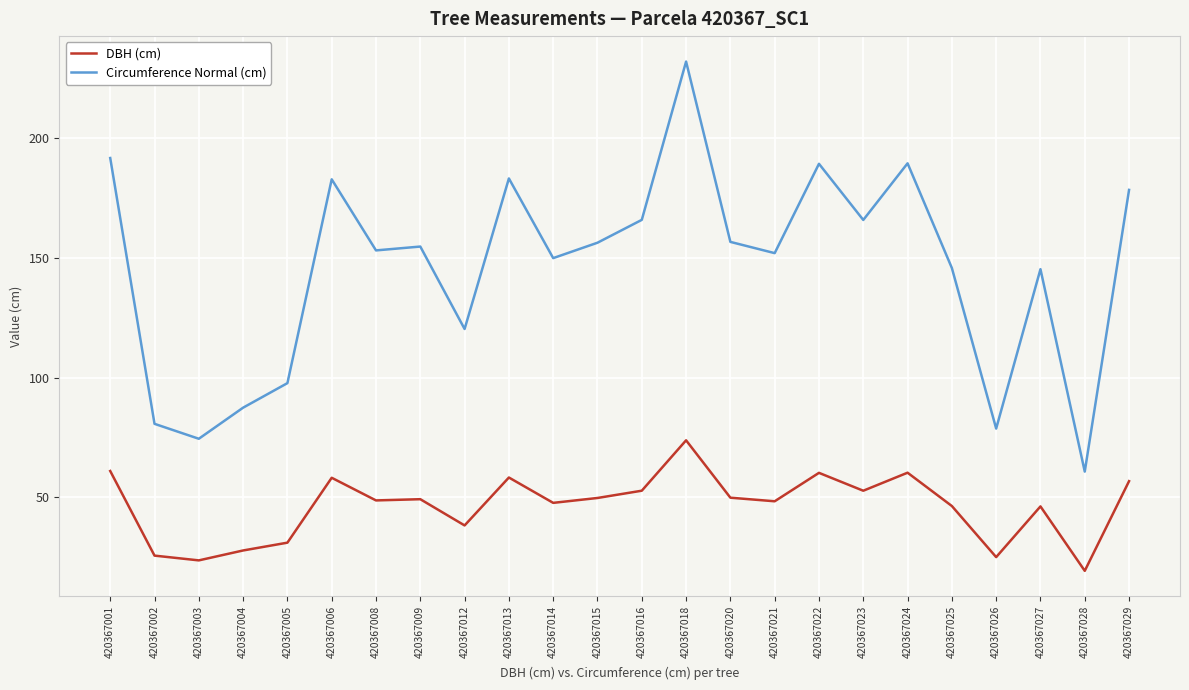

What is the difference between the Circumference Normal (cm) values at 420367015 and 420367025?

10.6